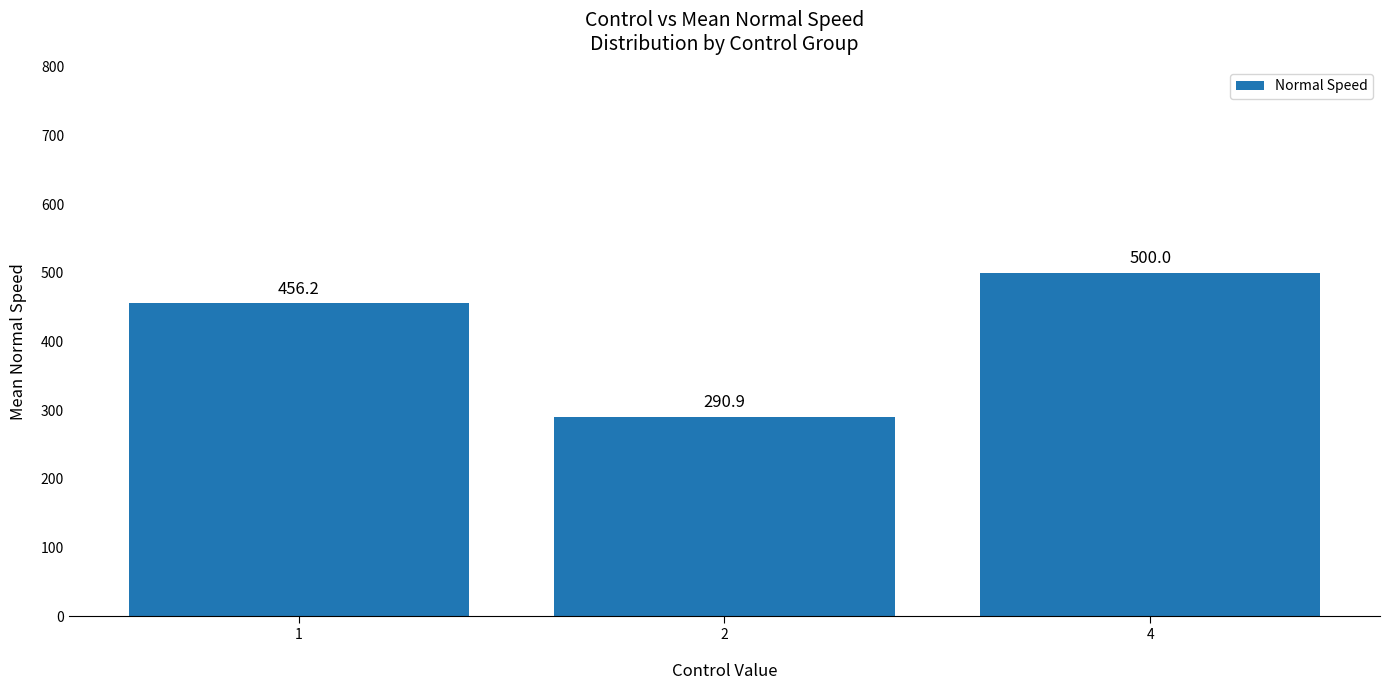

What is the average value?

415.7